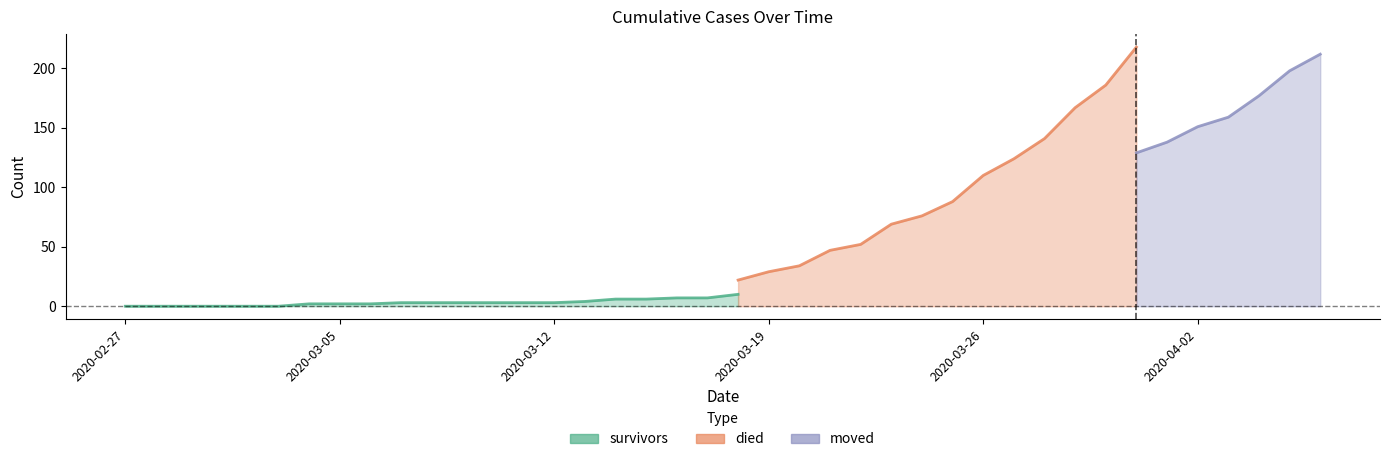

Between 2020-03-16 and 2020-03-21, which series saw the biggest shift?

died